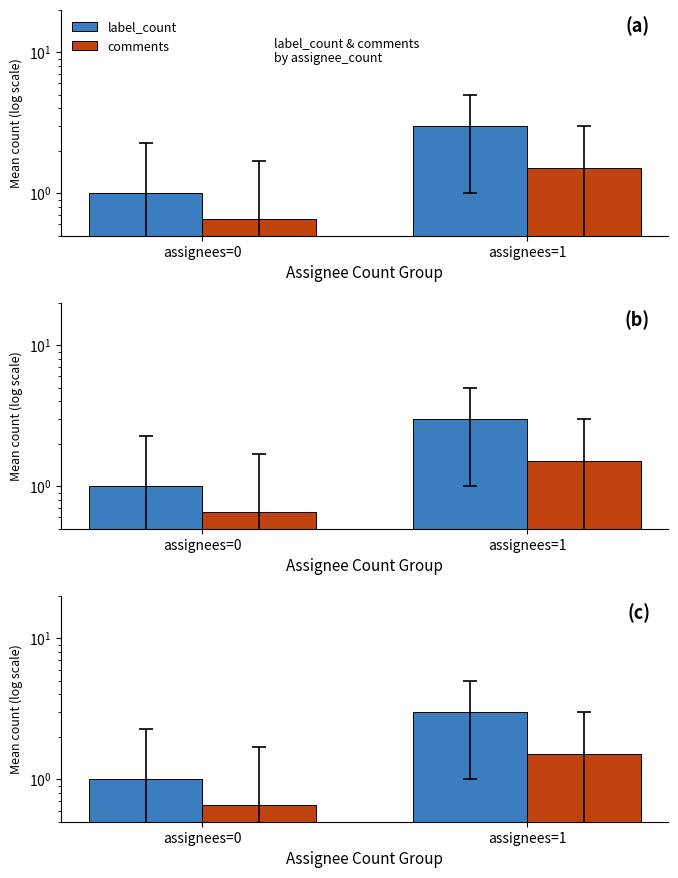

At which category is the sum across all series the highest?

assignees=1